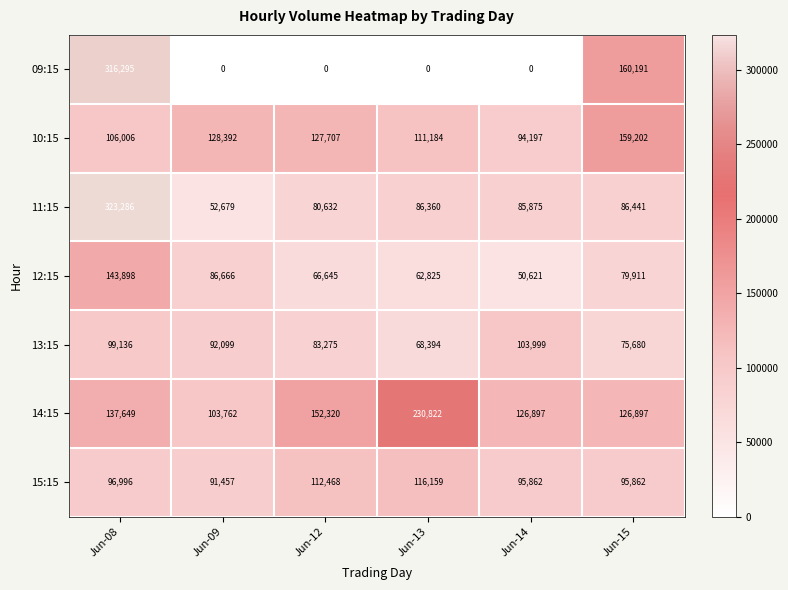

The 10:15 series shows 94197 at Jun-14. True or false?

True